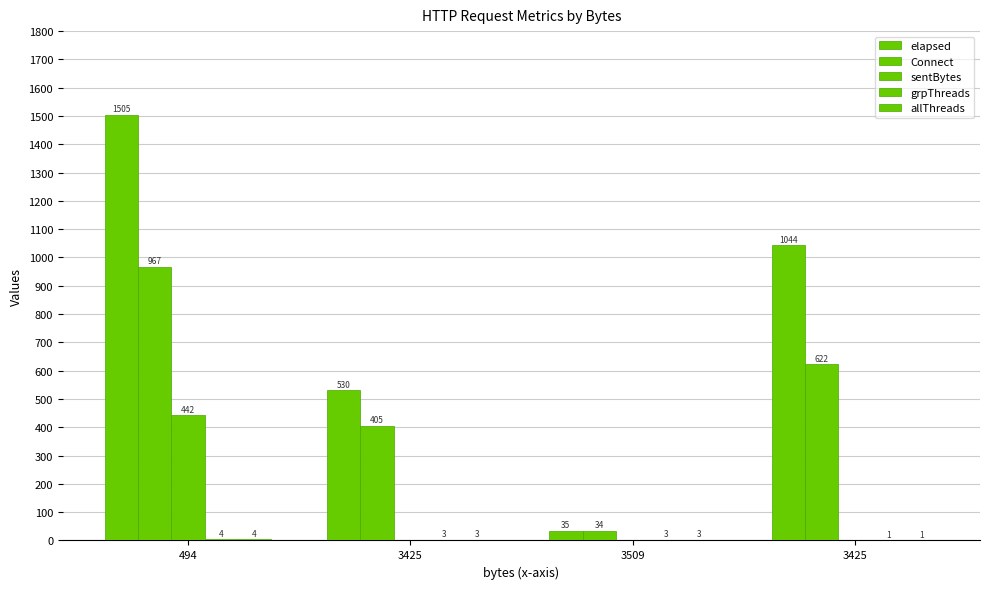

How many data points does each series have?

4